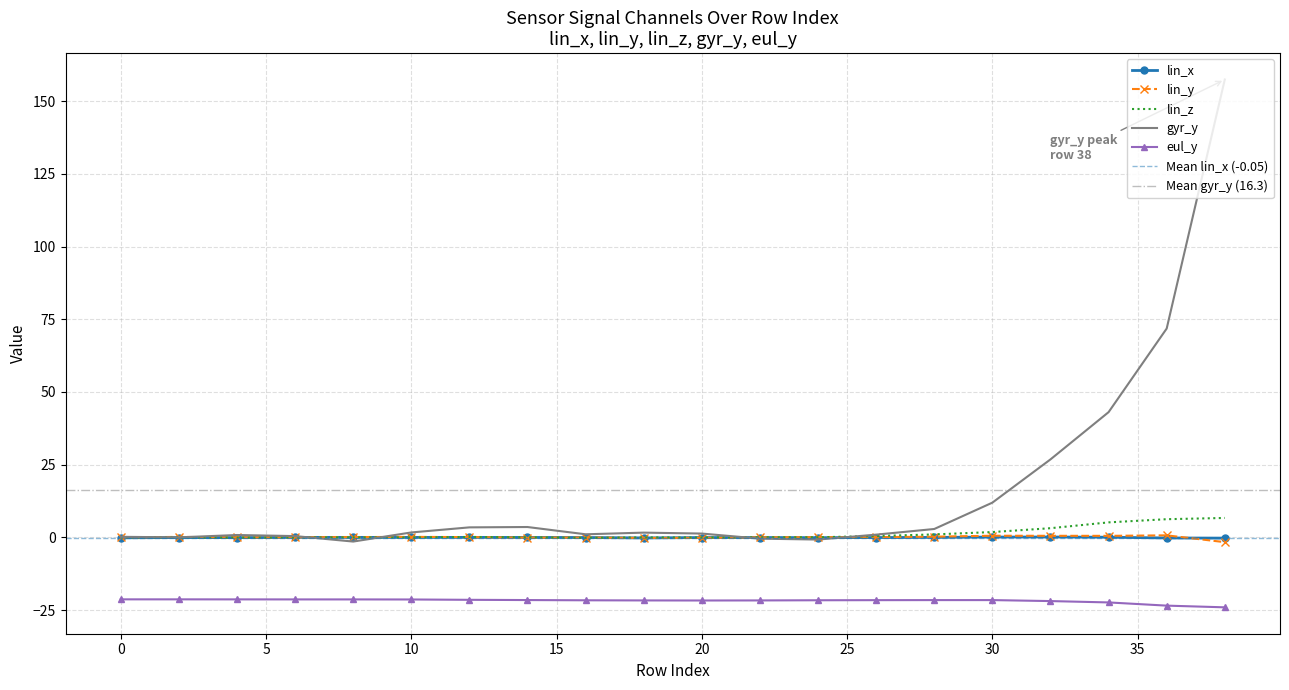

True or false: lin_x and eul_y intersect in this chart.

False